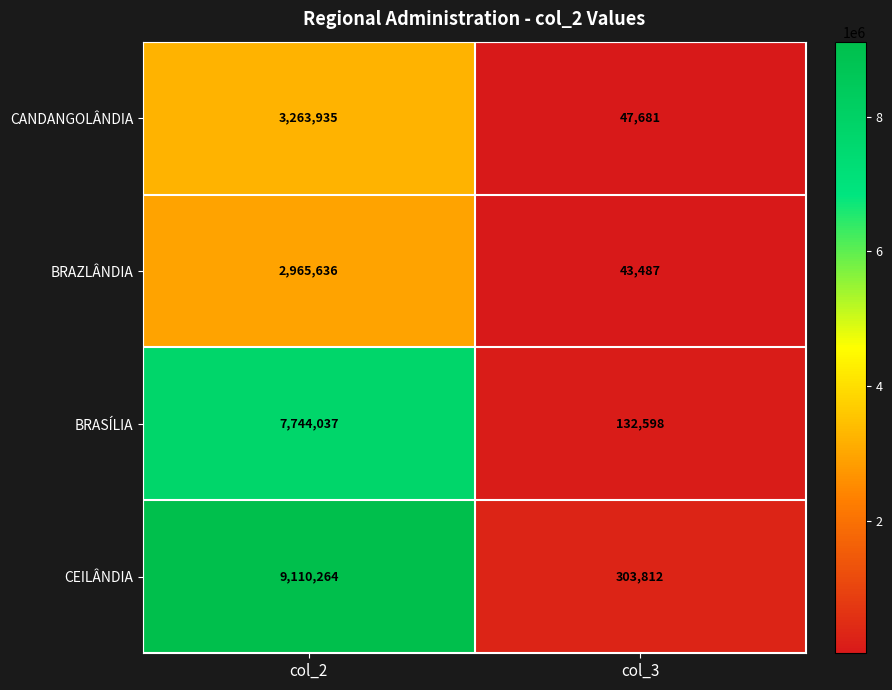

True or false: CANDANGOLÂNDIA has a value of 47681 at col_3.

True